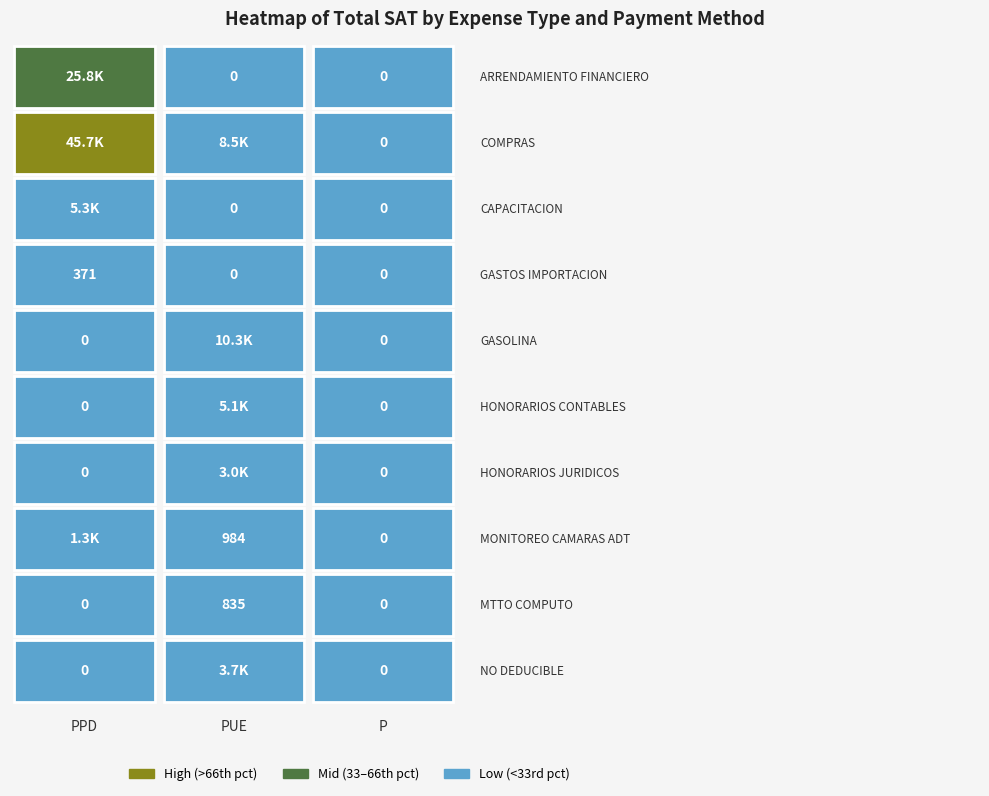

What is the greatest value displayed?

45678.3